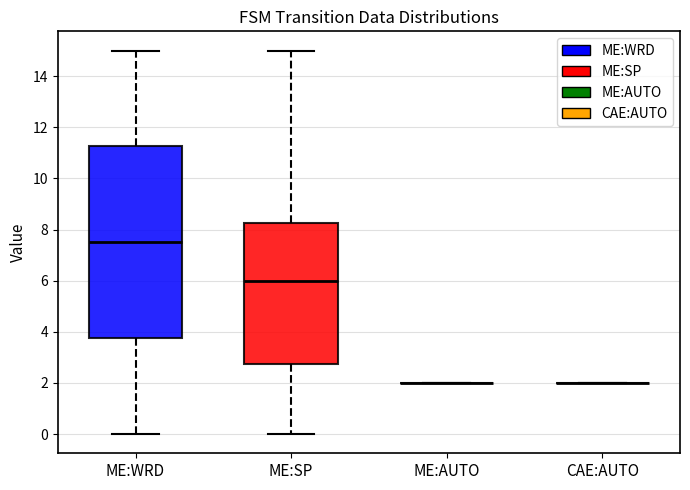

Reading left to right, transcribe this box plot: for each box, give where its median line is, the range the box spans, and where its two whiskers end, as read against the y-axis. The values are not printed on the chart, so give them approximately, as read against the axis.

ME:WRD: median 7.6, box 3.8 to 11.2, whiskers 0.0 to 15.0
ME:SP: median 6.0, box 2.8 to 8.2, whiskers 0.0 to 15.0
ME:AUTO: box collapsed to a line at 2.0, whiskers 2.0 to 2.0
CAE:AUTO: box collapsed to a line at 2.0, whiskers 2.0 to 2.0